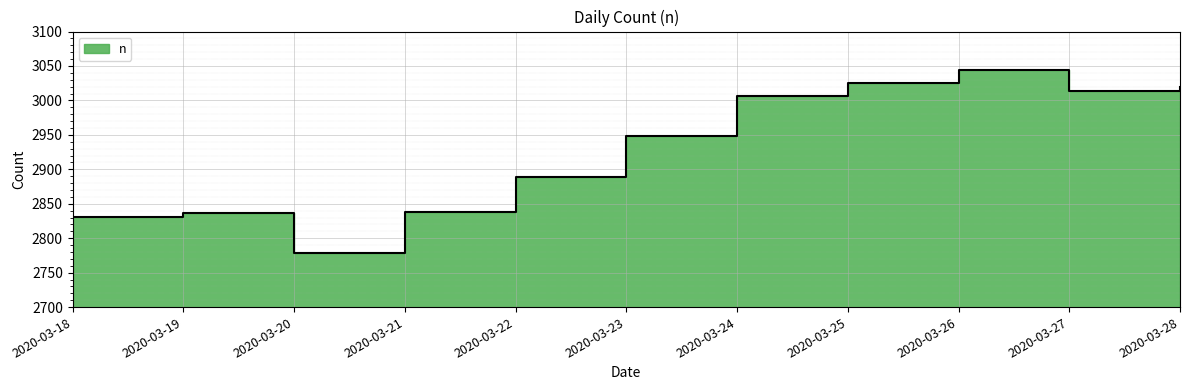

Where is the first local maximum?

2020-03-19